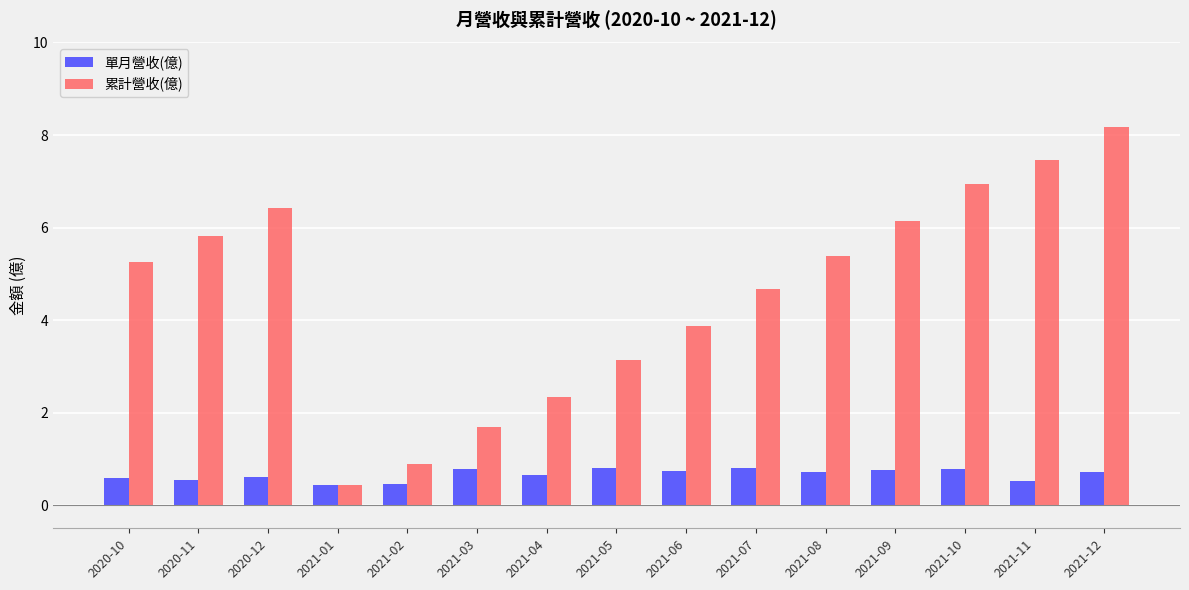

At how many categories does at least one series exceed 2?

12